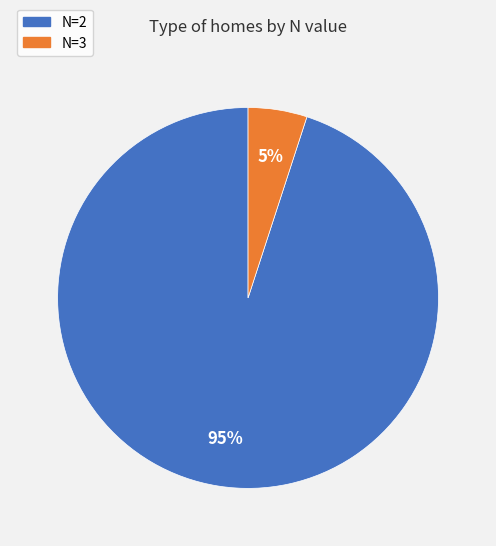

Do N=3 and N=2 together represent more than half of the pie?

Yes